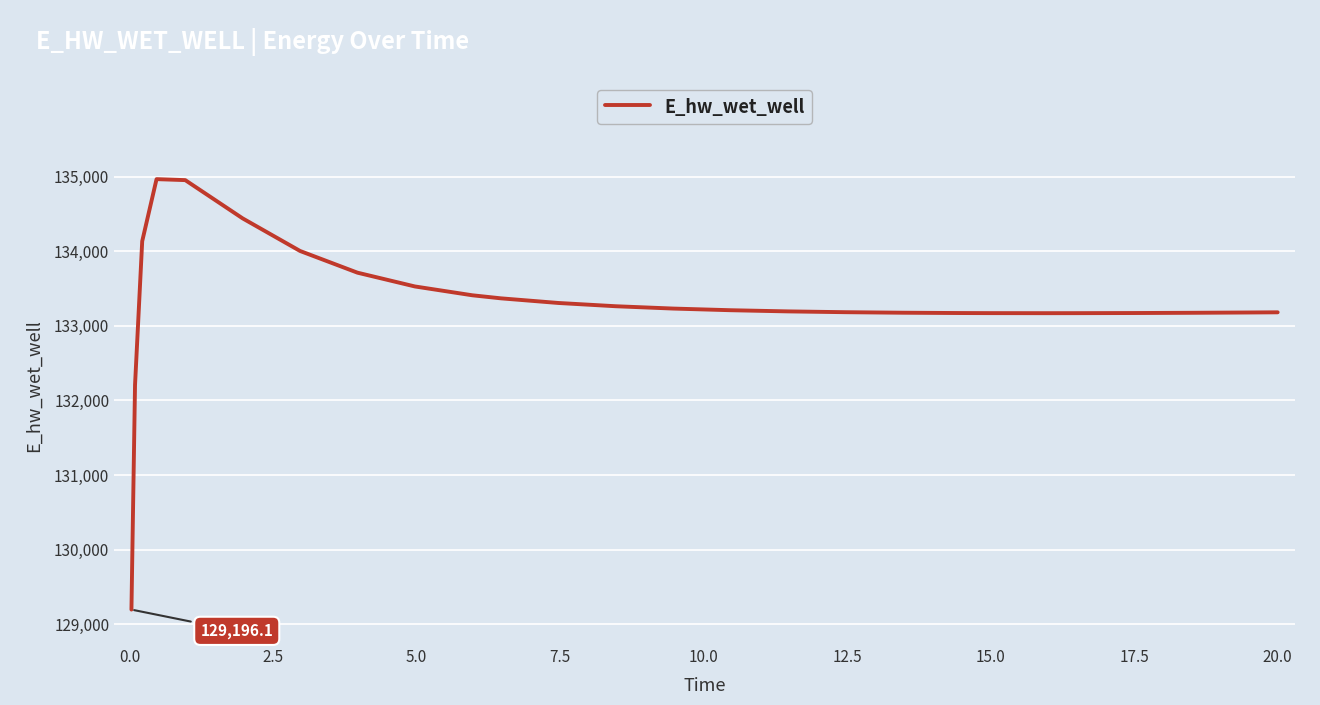

What is the minimum value shown in the chart?

129196.1